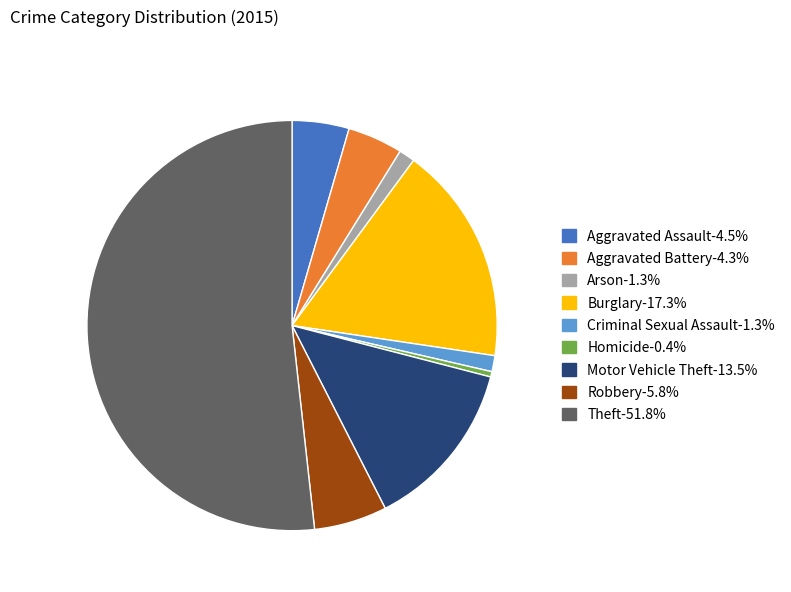

Does any single category account for the majority?

Yes